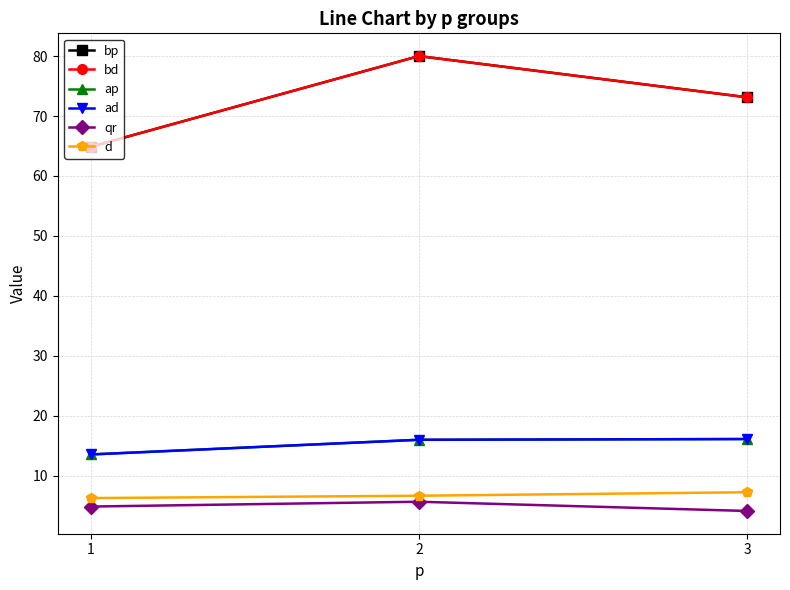

Reading left to right, list all the values displayed in this chart.

bp: 1=64.9	2=80.0	3=73.1
bd: 1=64.9	2=80.0	3=73.1
ap: 1=13.6	2=16.0	3=16.1
ad: 1=13.6	2=16.0	3=16.1
qr: 1=4.9	2=5.7	3=4.1
d: 1=6.3	2=6.7	3=7.2